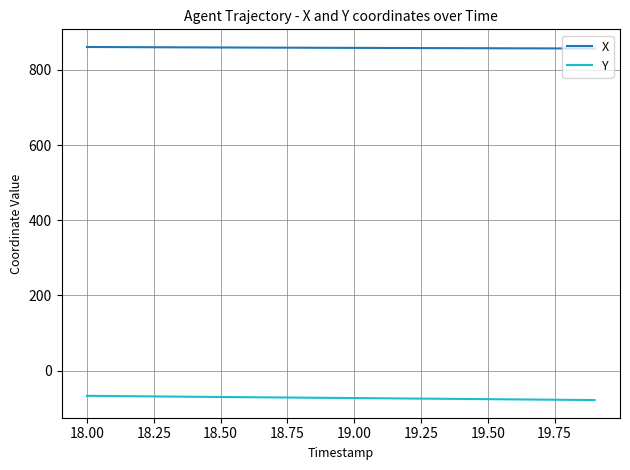

List the series in order of their peak value, highest first.

X, Y